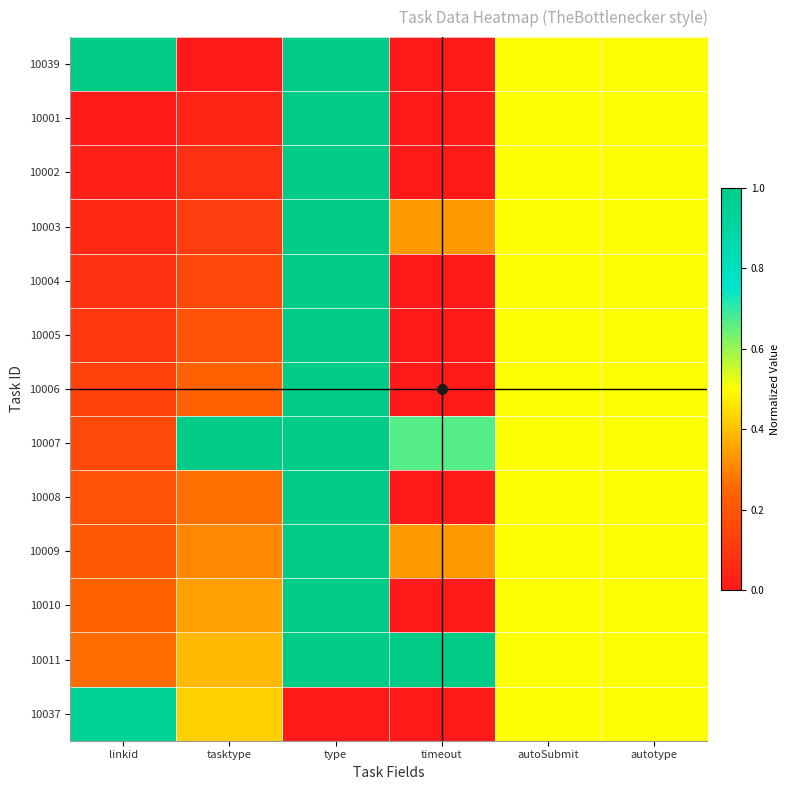

Between tasktype and timeout, which series saw the biggest shift?

10011